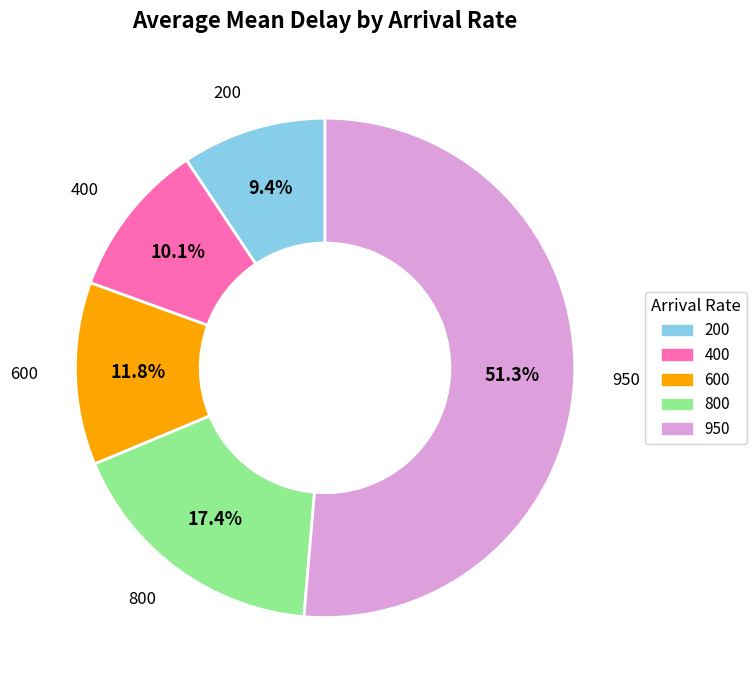

Approximately how many times larger is the value at 950 compared to 600?

4.3